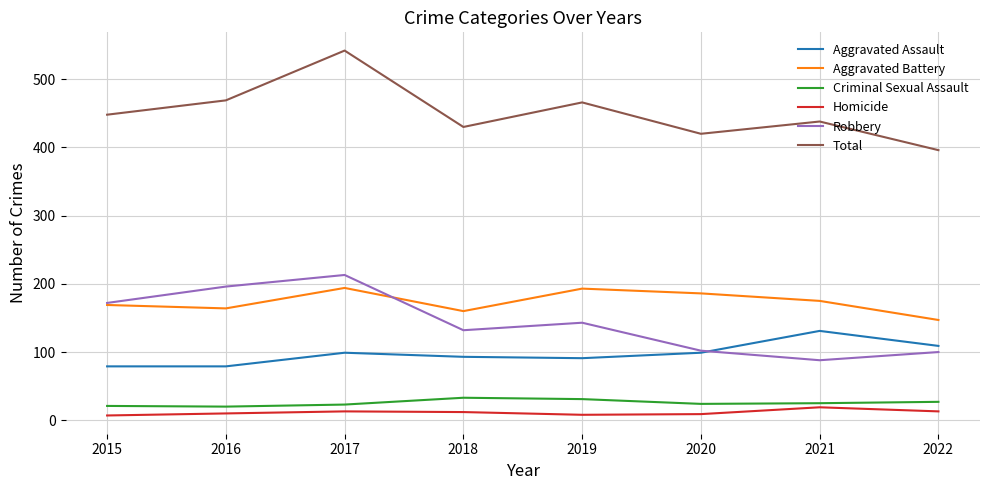

What is the spread (max minus min) of values at 2017?

529